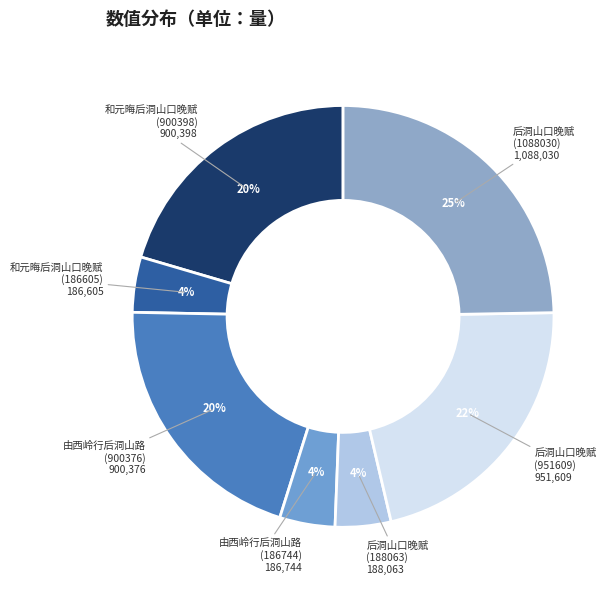

What is the largest slice in the pie chart?

后洞山口晚赋 (1088030)